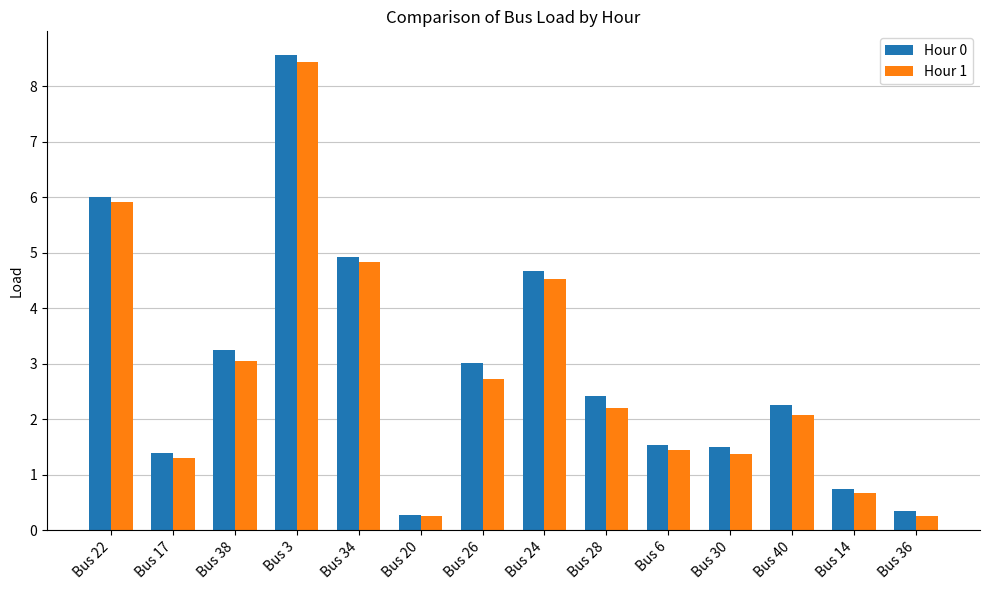

The Hour 1 series shows 3.0 at Bus 38. True or false?

True